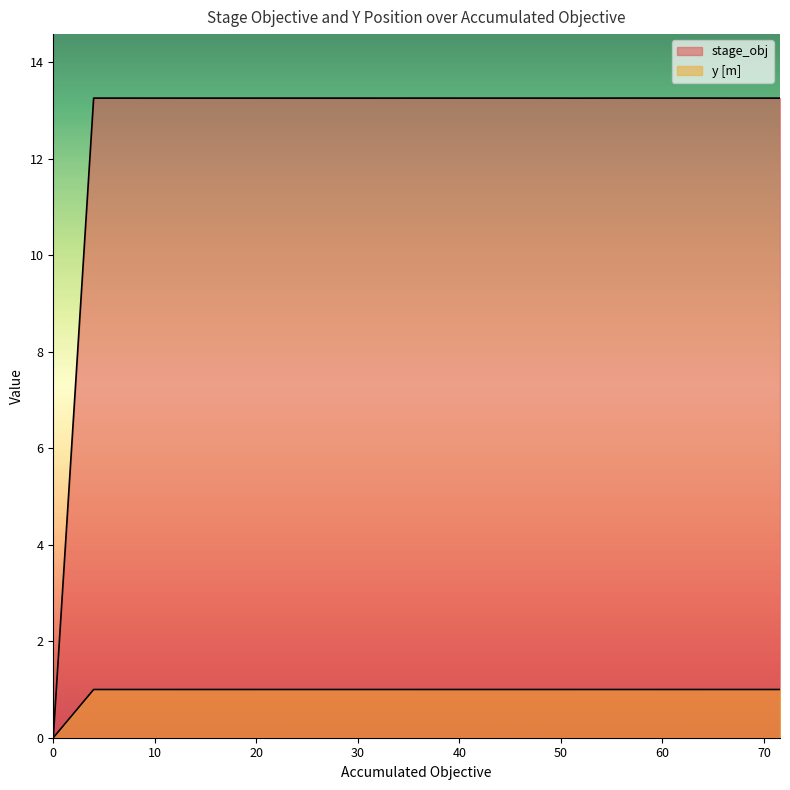

True or false: y [m] has more than 1 interior local peaks.

False